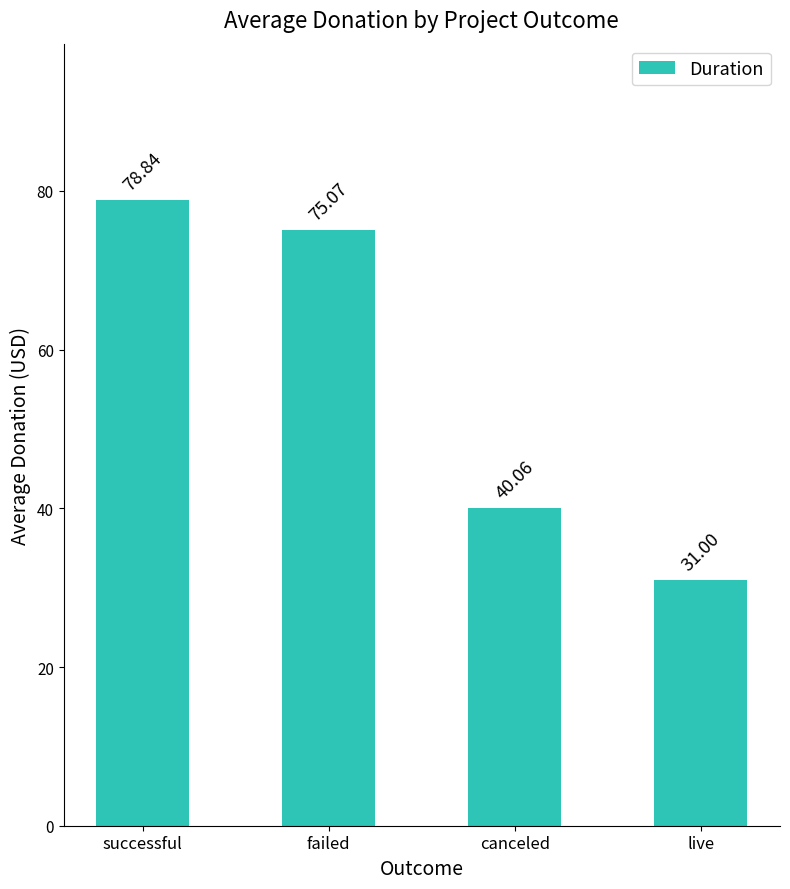

What is the sum of all values?

225.0